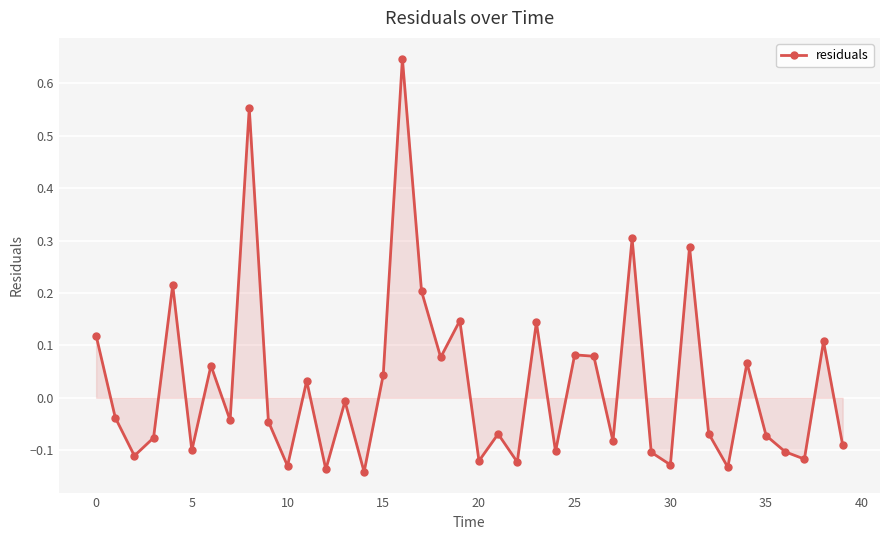

What is the sum of all values?

1.0